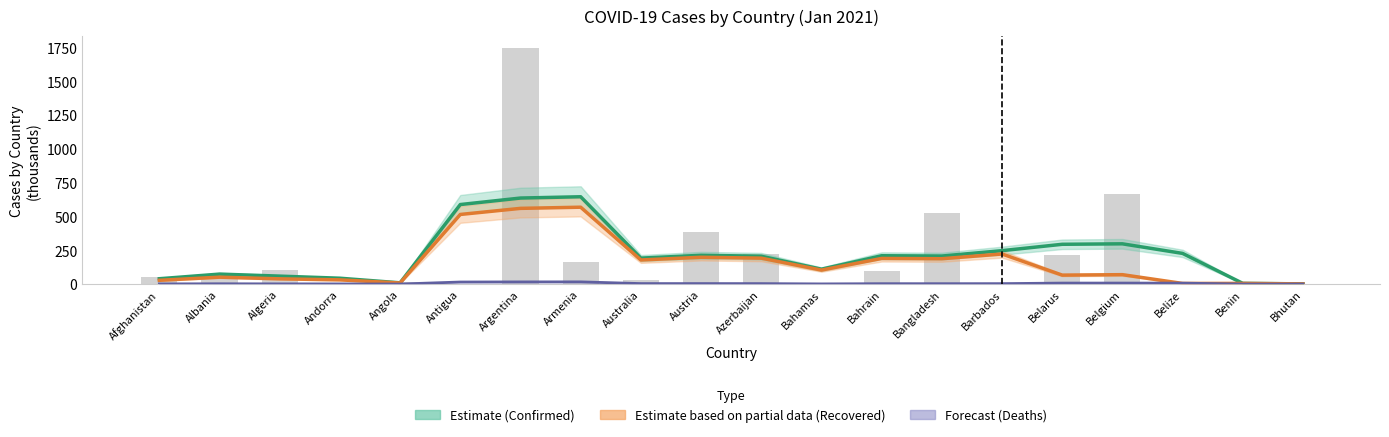

What value does the Recovered (estimate) series have at Azerbaijan?

191.6